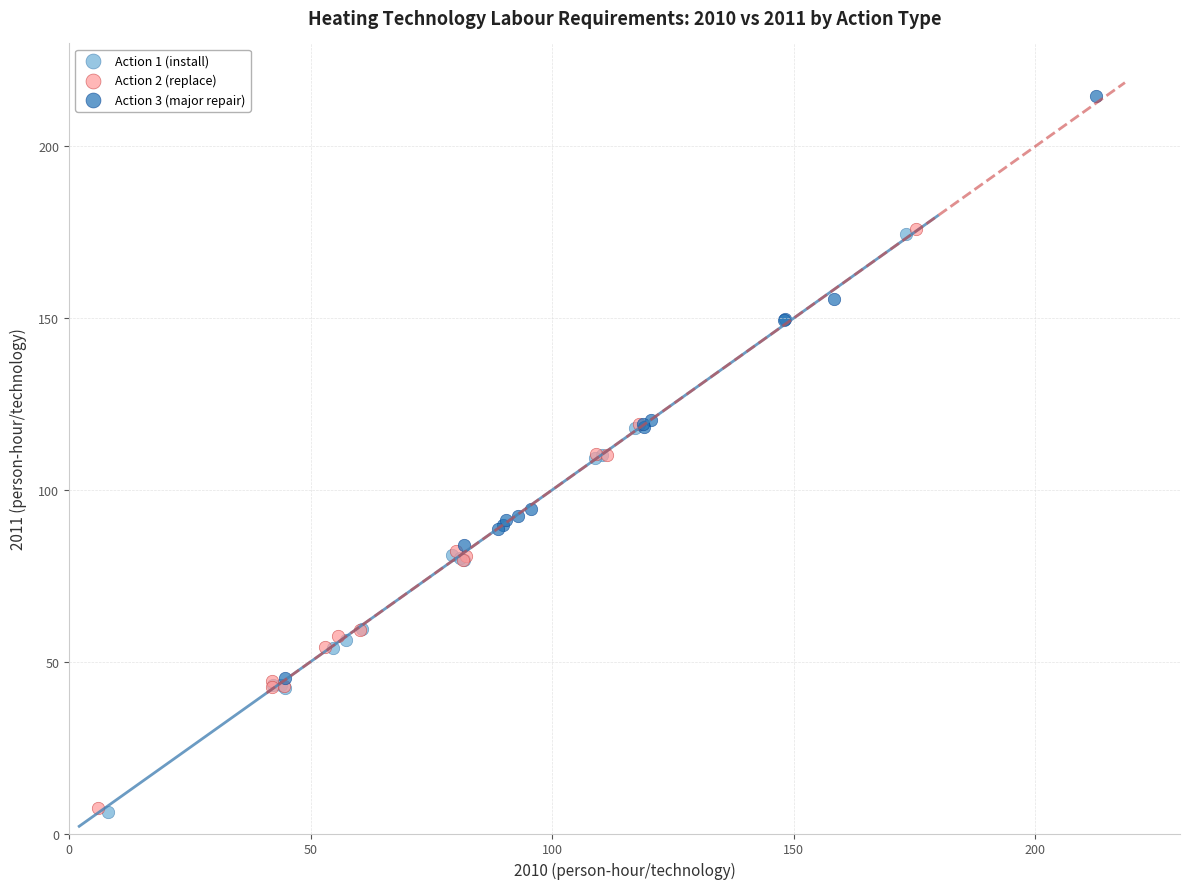

Which series has the widest spread of Y values?

Action 3 (major repair)